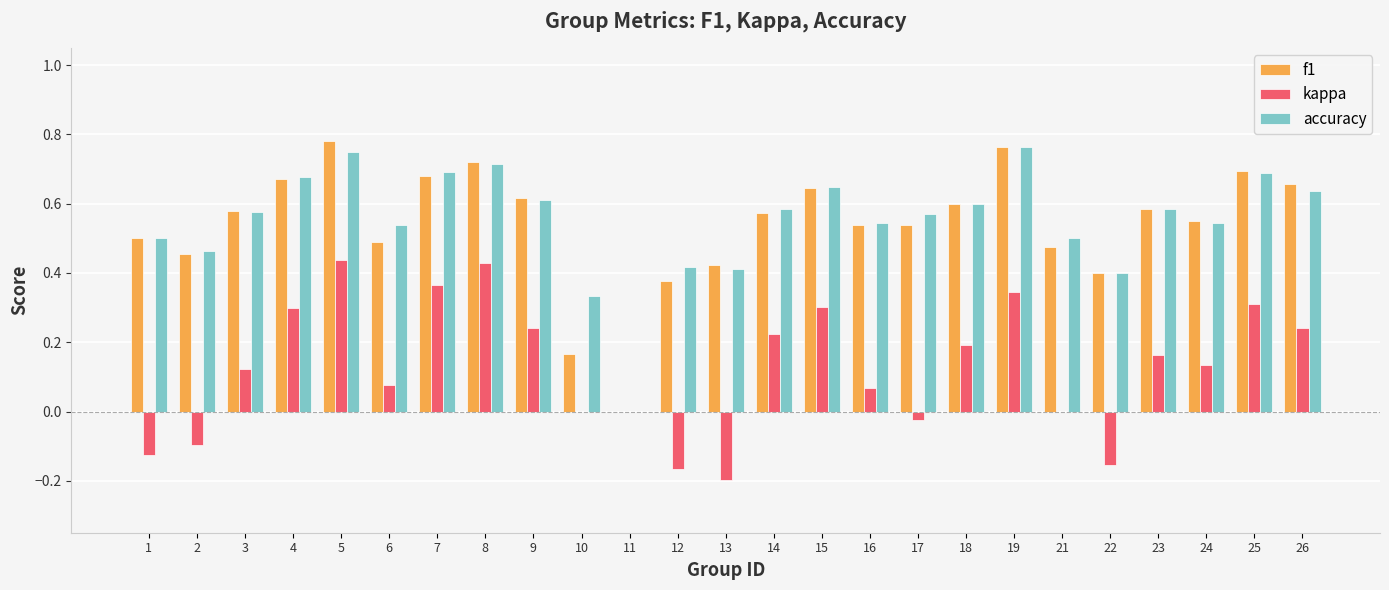

True or false: accuracy has a value of 0.9 at 26.

False